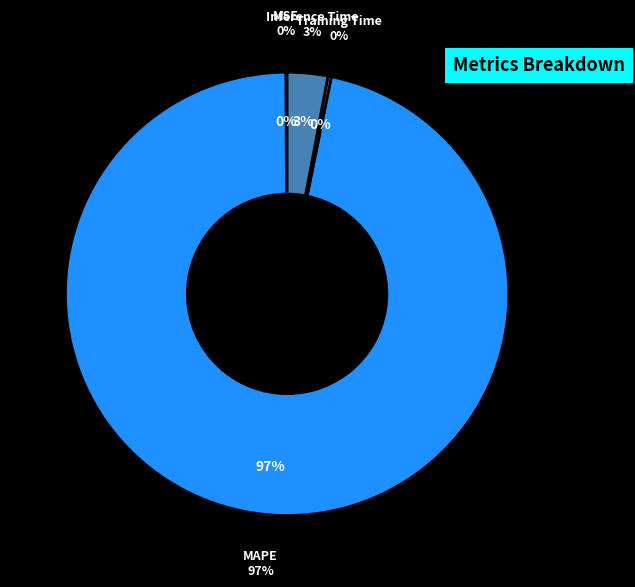

Which has a higher value, MAPE or Training Time?

MAPE